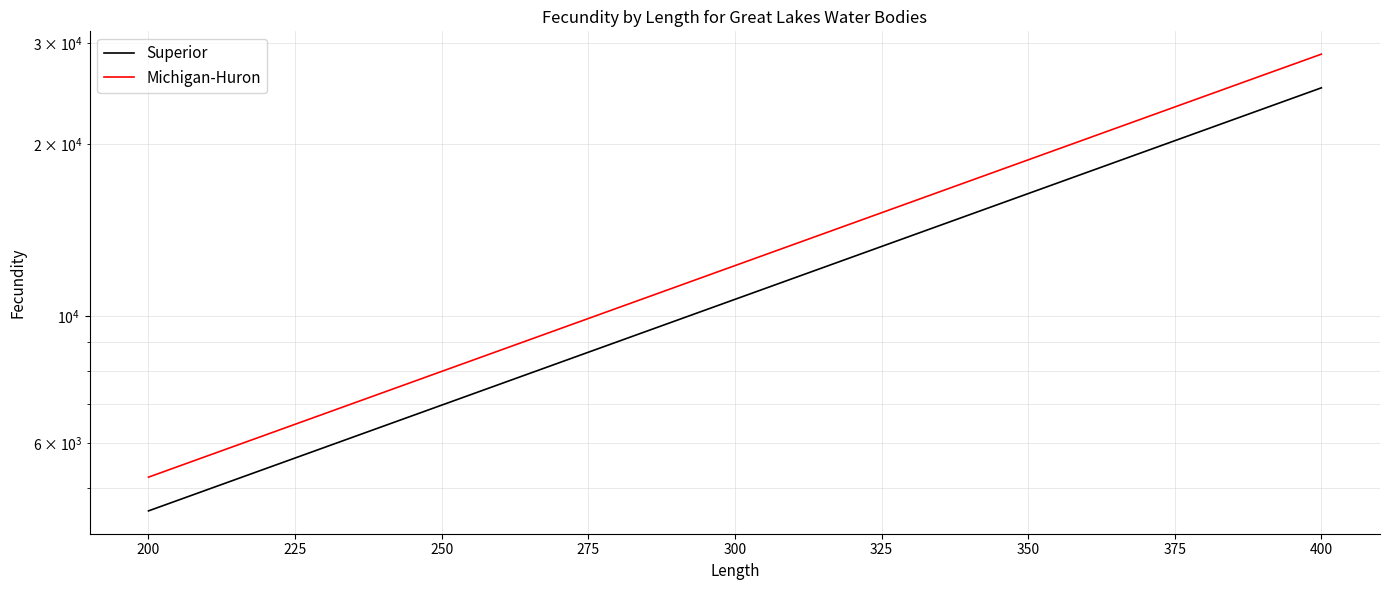

What is the greatest value displayed?

28700.0